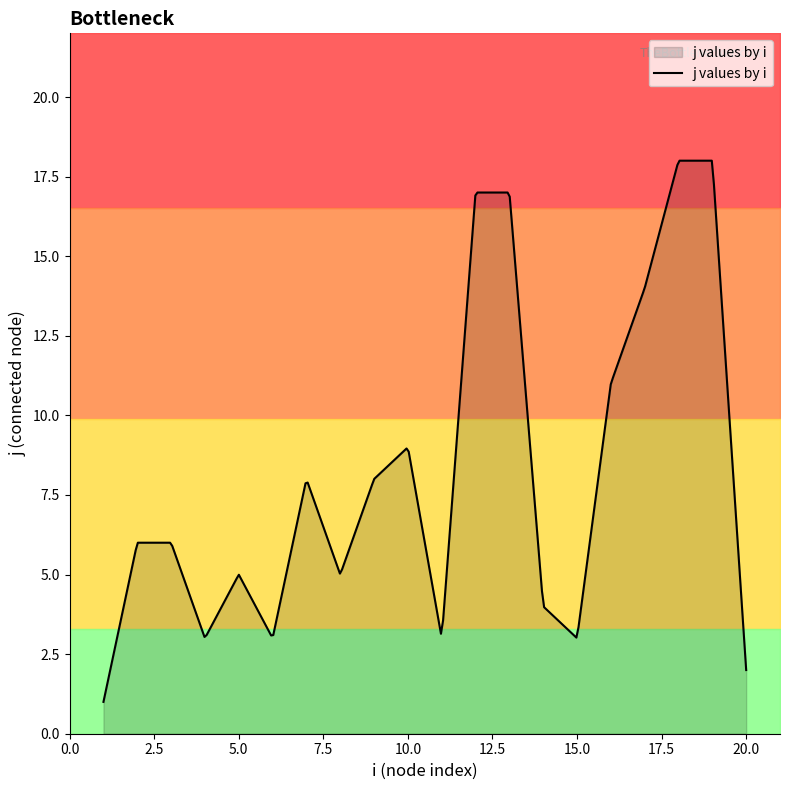

What is the value of the 9th point from the left?

8